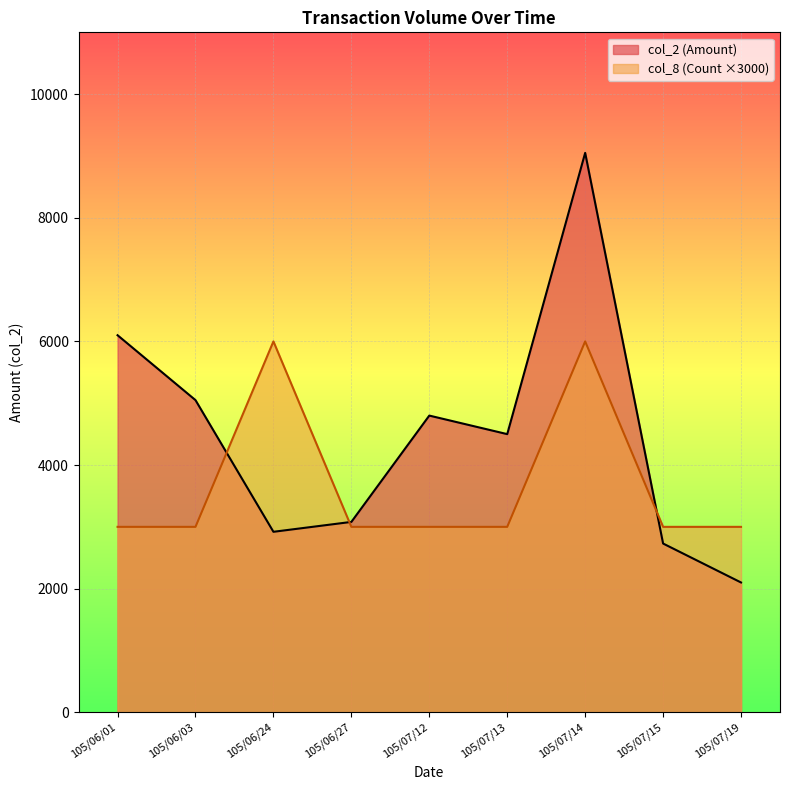

At which category does the chart reach its minimum across all series?

105/07/19